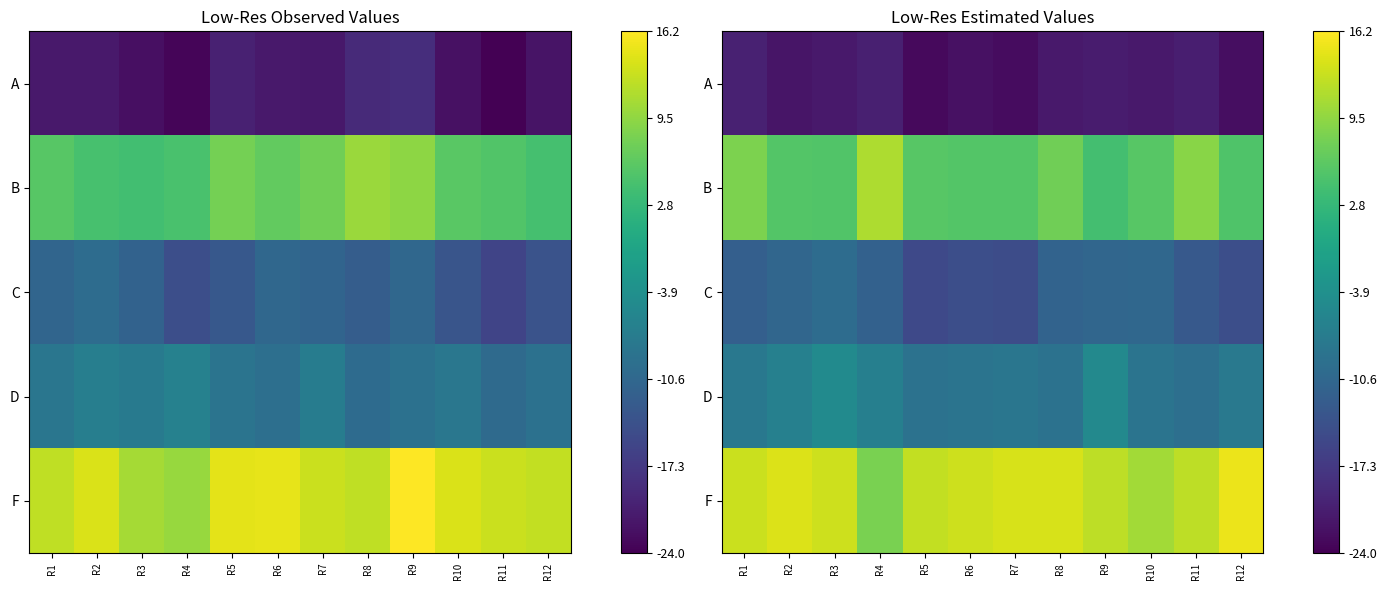

What is the total value across all series at R5?

-28.8